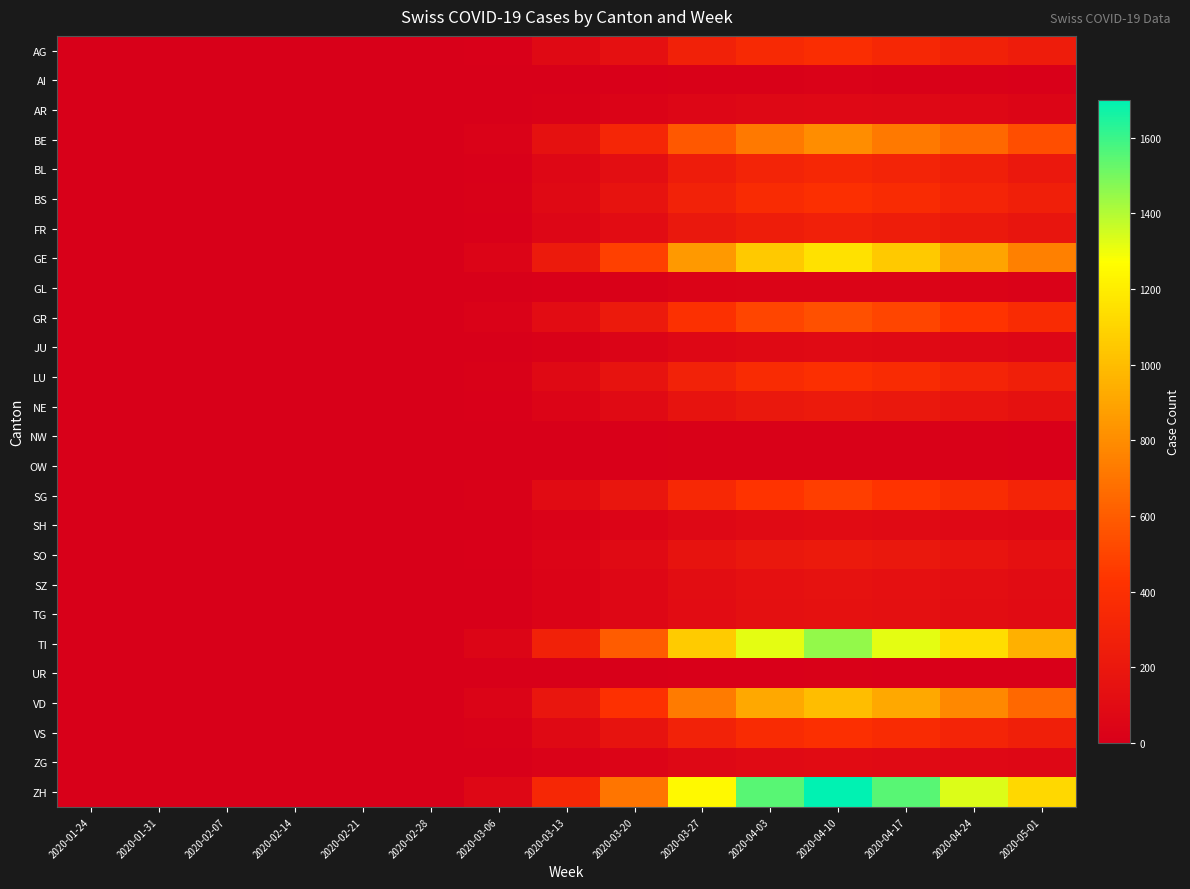

Reading left to right, transcribe all the data shown in this chart.

AG: 2020-01-24=0	2020-01-31=0	2020-02-07=0	2020-02-14=0	2020-02-21=0	2020-02-28=0	2020-03-06=12	2020-03-13=80	2020-03-20=142	2020-03-27=284	2020-04-03=350	2020-04-10=380	2020-04-17=330	2020-04-24=280	2020-05-01=240
AI: 2020-01-24=0	2020-01-31=0	2020-02-07=0	2020-02-14=0	2020-02-21=0	2020-02-28=0	2020-03-06=2	2020-03-13=5	2020-03-20=10	2020-03-27=15	2020-04-03=18	2020-04-10=20	2020-04-17=18	2020-04-24=15	2020-05-01=12
AR: 2020-01-24=0	2020-01-31=0	2020-02-07=0	2020-02-14=0	2020-02-21=0	2020-02-28=0	2020-03-06=5	2020-03-13=15	2020-03-20=30	2020-03-27=55	2020-04-03=70	2020-04-10=75	2020-04-17=68	2020-04-24=60	2020-05-01=50
BE: 2020-01-24=0	2020-01-31=0	2020-02-07=0	2020-02-14=0	2020-02-21=0	2020-02-28=0	2020-03-06=25	2020-03-13=150	2020-03-20=320	2020-03-27=580	2020-04-03=720	2020-04-10=800	2020-04-17=720	2020-04-24=650	2020-05-01=540
BL: 2020-01-24=0	2020-01-31=0	2020-02-07=0	2020-02-14=0	2020-02-21=0	2020-02-28=0	2020-03-06=10	2020-03-13=60	2020-03-20=120	2020-03-27=240	2020-04-03=300	2020-04-10=330	2020-04-17=300	2020-04-24=260	2020-05-01=210
BS: 2020-01-24=0	2020-01-31=0	2020-02-07=0	2020-02-14=0	2020-02-21=0	2020-02-28=0	2020-03-06=15	2020-03-13=80	2020-03-20=160	2020-03-27=290	2020-04-03=360	2020-04-10=395	2020-04-17=360	2020-04-24=310	2020-05-01=260
FR: 2020-01-24=0	2020-01-31=0	2020-02-07=0	2020-02-14=0	2020-02-21=0	2020-02-28=0	2020-03-06=10	2020-03-13=55	2020-03-20=110	2020-03-27=200	2020-04-03=250	2020-04-10=275	2020-04-17=250	2020-04-24=215	2020-05-01=180
GE: 2020-01-24=0	2020-01-31=0	2020-02-07=0	2020-02-14=0	2020-02-21=0	2020-02-28=0	2020-03-06=40	2020-03-13=220	2020-03-20=480	2020-03-27=850	2020-04-03=1050	2020-04-10=1150	2020-04-17=1050	2020-04-24=900	2020-05-01=750
GL: 2020-01-24=0	2020-01-31=0	2020-02-07=0	2020-02-14=0	2020-02-21=0	2020-02-28=0	2020-03-06=2	2020-03-13=8	2020-03-20=16	2020-03-27=28	2020-04-03=35	2020-04-10=38	2020-04-17=35	2020-04-24=30	2020-05-01=25
GR: 2020-01-24=0	2020-01-31=0	2020-02-07=0	2020-02-14=0	2020-02-21=0	2020-02-28=0	2020-03-06=20	2020-03-13=110	2020-03-20=220	2020-03-27=400	2020-04-03=500	2020-04-10=550	2020-04-17=500	2020-04-24=430	2020-05-01=360
JU: 2020-01-24=0	2020-01-31=0	2020-02-07=0	2020-02-14=0	2020-02-21=0	2020-02-28=0	2020-03-06=3	2020-03-13=18	2020-03-20=36	2020-03-27=65	2020-04-03=80	2020-04-10=88	2020-04-17=80	2020-04-24=68	2020-05-01=57
LU: 2020-01-24=0	2020-01-31=0	2020-02-07=0	2020-02-14=0	2020-02-21=0	2020-02-28=0	2020-03-06=15	2020-03-13=80	2020-03-20=160	2020-03-27=290	2020-04-03=360	2020-04-10=395	2020-04-17=360	2020-04-24=310	2020-05-01=260
NE: 2020-01-24=0	2020-01-31=0	2020-02-07=0	2020-02-14=0	2020-02-21=0	2020-02-28=0	2020-03-06=8	2020-03-13=45	2020-03-20=90	2020-03-27=165	2020-04-03=205	2020-04-10=225	2020-04-17=205	2020-04-24=176	2020-05-01=147
NW: 2020-01-24=0	2020-01-31=0	2020-02-07=0	2020-02-14=0	2020-02-21=0	2020-02-28=0	2020-03-06=1	2020-03-13=4	2020-03-20=8	2020-03-27=14	2020-04-03=17	2020-04-10=18	2020-04-17=17	2020-04-24=14	2020-05-01=12
OW: 2020-01-24=0	2020-01-31=0	2020-02-07=0	2020-02-14=0	2020-02-21=0	2020-02-28=0	2020-03-06=1	2020-03-13=4	2020-03-20=8	2020-03-27=14	2020-04-03=17	2020-04-10=18	2020-04-17=17	2020-04-24=14	2020-05-01=12
SG: 2020-01-24=0	2020-01-31=0	2020-02-07=0	2020-02-14=0	2020-02-21=0	2020-02-28=0	2020-03-06=18	2020-03-13=95	2020-03-20=190	2020-03-27=345	2020-04-03=430	2020-04-10=472	2020-04-17=430	2020-04-24=370	2020-05-01=308
SH: 2020-01-24=0	2020-01-31=0	2020-02-07=0	2020-02-14=0	2020-02-21=0	2020-02-28=0	2020-03-06=4	2020-03-13=20	2020-03-20=40	2020-03-27=72	2020-04-03=90	2020-04-10=99	2020-04-17=90	2020-04-24=77	2020-05-01=64
SO: 2020-01-24=0	2020-01-31=0	2020-02-07=0	2020-02-14=0	2020-02-21=0	2020-02-28=0	2020-03-06=8	2020-03-13=45	2020-03-20=90	2020-03-27=163	2020-04-03=203	2020-04-10=223	2020-04-17=203	2020-04-24=174	2020-05-01=145
SZ: 2020-01-24=0	2020-01-31=0	2020-02-07=0	2020-02-14=0	2020-02-21=0	2020-02-28=0	2020-03-06=6	2020-03-13=32	2020-03-20=64	2020-03-27=116	2020-04-03=144	2020-04-10=158	2020-04-17=144	2020-04-24=124	2020-05-01=103
TG: 2020-01-24=0	2020-01-31=0	2020-02-07=0	2020-02-14=0	2020-02-21=0	2020-02-28=0	2020-03-06=6	2020-03-13=30	2020-03-20=60	2020-03-27=108	2020-04-03=135	2020-04-10=148	2020-04-17=135	2020-04-24=116	2020-05-01=97
TI: 2020-01-24=0	2020-01-31=0	2020-02-07=0	2020-02-14=0	2020-02-21=0	2020-02-28=0	2020-03-06=50	2020-03-13=280	2020-03-20=600	2020-03-27=1060	2020-04-03=1320	2020-04-10=1450	2020-04-17=1320	2020-04-24=1130	2020-05-01=943
UR: 2020-01-24=0	2020-01-31=0	2020-02-07=0	2020-02-14=0	2020-02-21=0	2020-02-28=0	2020-03-06=1	2020-03-13=3	2020-03-20=6	2020-03-27=11	2020-04-03=13	2020-04-10=14	2020-04-17=13	2020-04-24=11	2020-05-01=9
VD: 2020-01-24=0	2020-01-31=0	2020-02-07=0	2020-02-14=0	2020-02-21=0	2020-02-28=0	2020-03-06=35	2020-03-13=190	2020-03-20=410	2020-03-27=730	2020-04-03=910	2020-04-10=1000	2020-04-17=910	2020-04-24=780	2020-05-01=650
VS: 2020-01-24=0	2020-01-31=0	2020-02-07=0	2020-02-14=0	2020-02-21=0	2020-02-28=0	2020-03-06=15	2020-03-13=80	2020-03-20=160	2020-03-27=290	2020-04-03=360	2020-04-10=395	2020-04-17=360	2020-04-24=310	2020-05-01=260
ZG: 2020-01-24=0	2020-01-31=0	2020-02-07=0	2020-02-14=0	2020-02-21=0	2020-02-28=0	2020-03-06=4	2020-03-13=20	2020-03-20=40	2020-03-27=72	2020-04-03=90	2020-04-10=99	2020-04-17=90	2020-04-24=77	2020-05-01=64
ZH: 2020-01-24=0	2020-01-31=0	2020-02-07=0	2020-02-14=0	2020-02-21=0	2020-02-28=0	2020-03-06=60	2020-03-13=330	2020-03-20=700	2020-03-27=1250	2020-04-03=1550	2020-04-10=1700	2020-04-17=1550	2020-04-24=1330	2020-05-01=1110